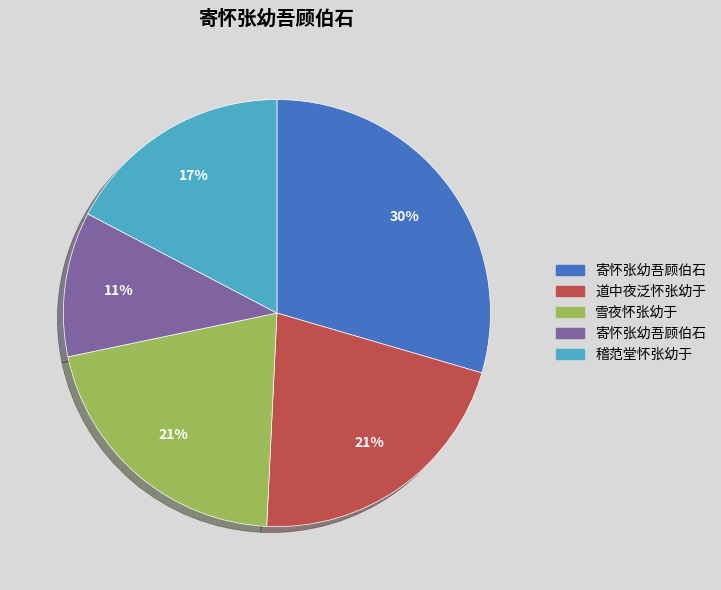

Is there a majority slice in this chart?

No